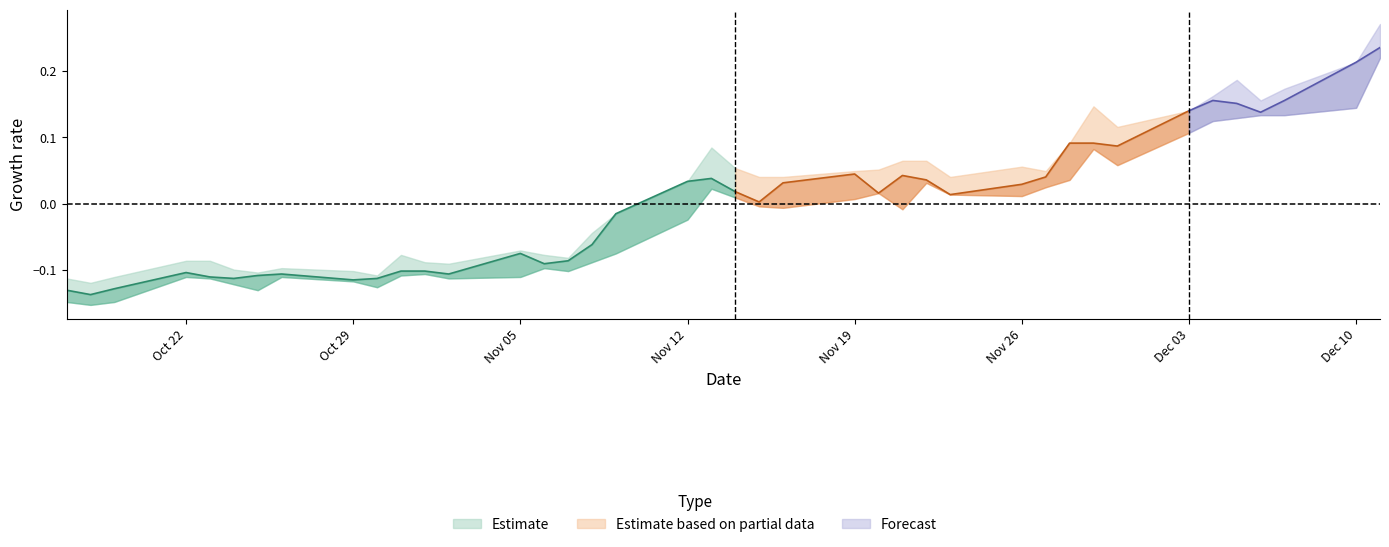

In high, how many points are lower than both neighbors (excluding endpoints)?

9